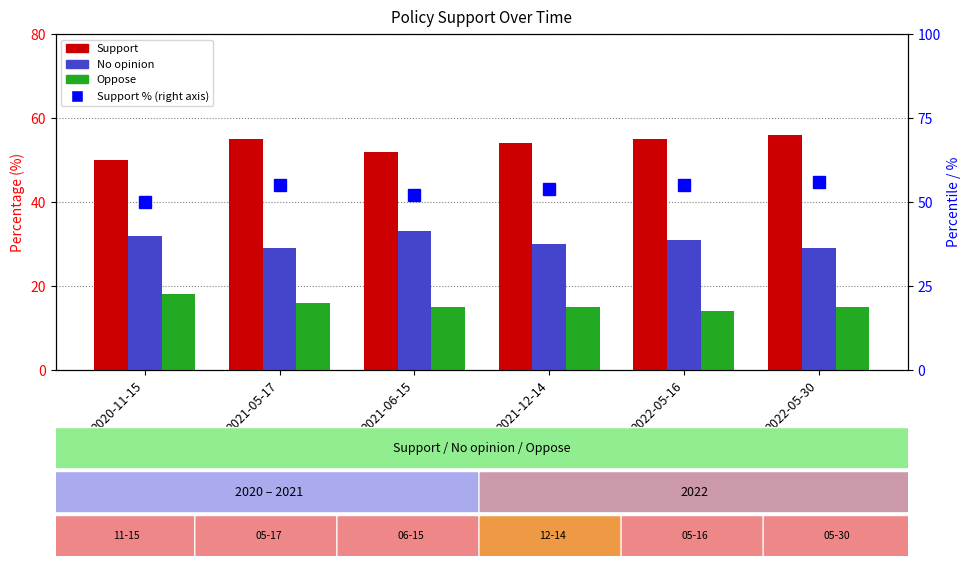

Count the number of categories in the chart.

6